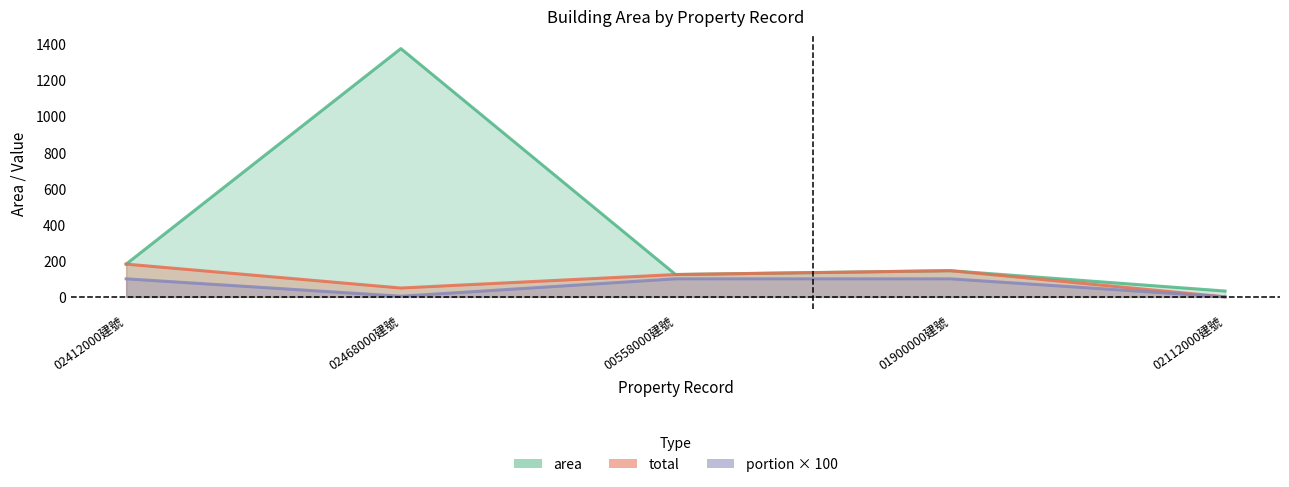

What is the difference between the highest and lowest values at 00558000建號?

23.8